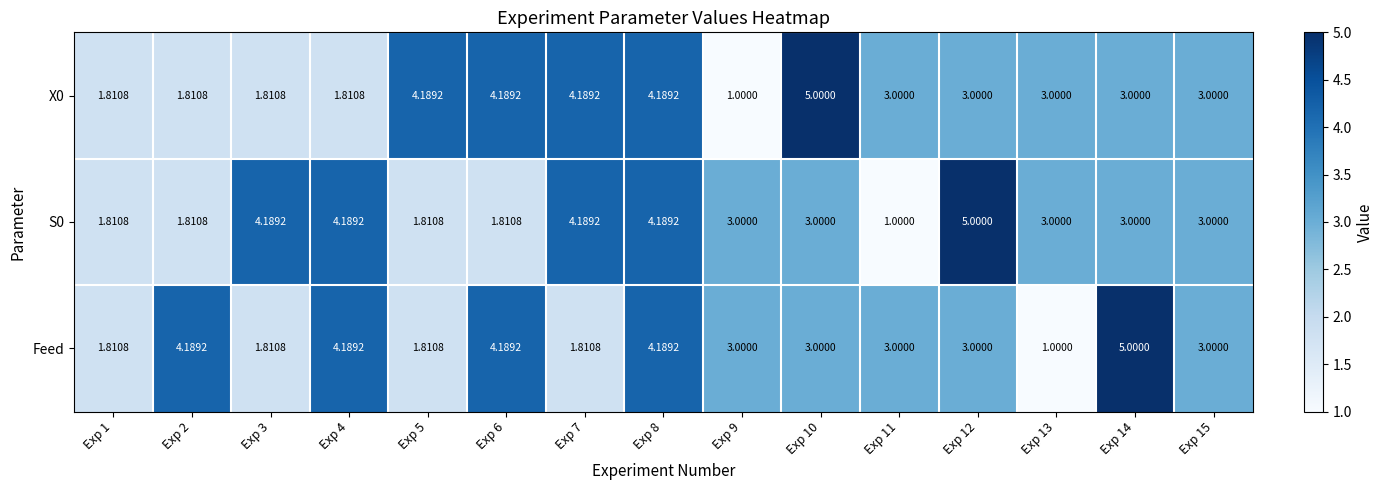

Is the value of X0 at Exp 12 greater than the value of S0 at Exp 2?

Yes